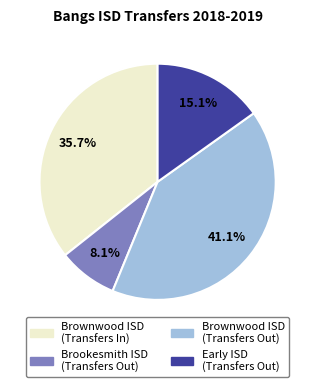

Is there any slice that represents more than half of the pie?

No